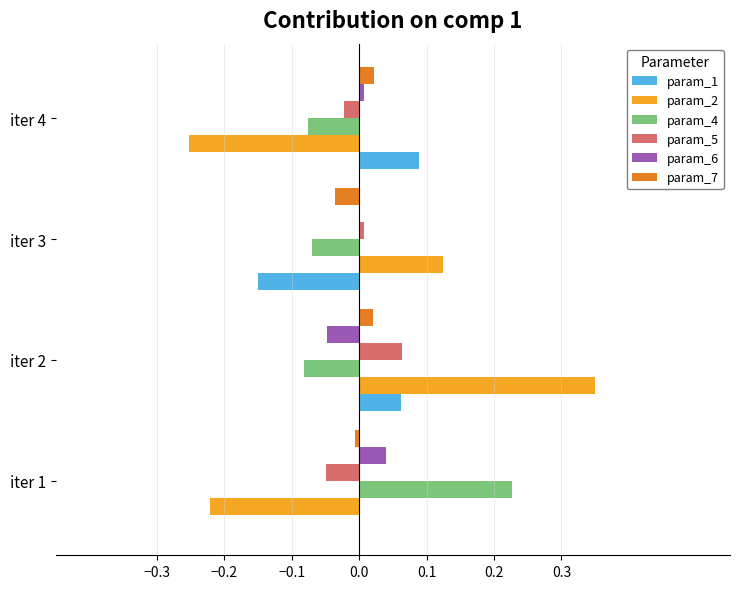

True or false: param_4 has a value of -0.0 at iter 2.

False